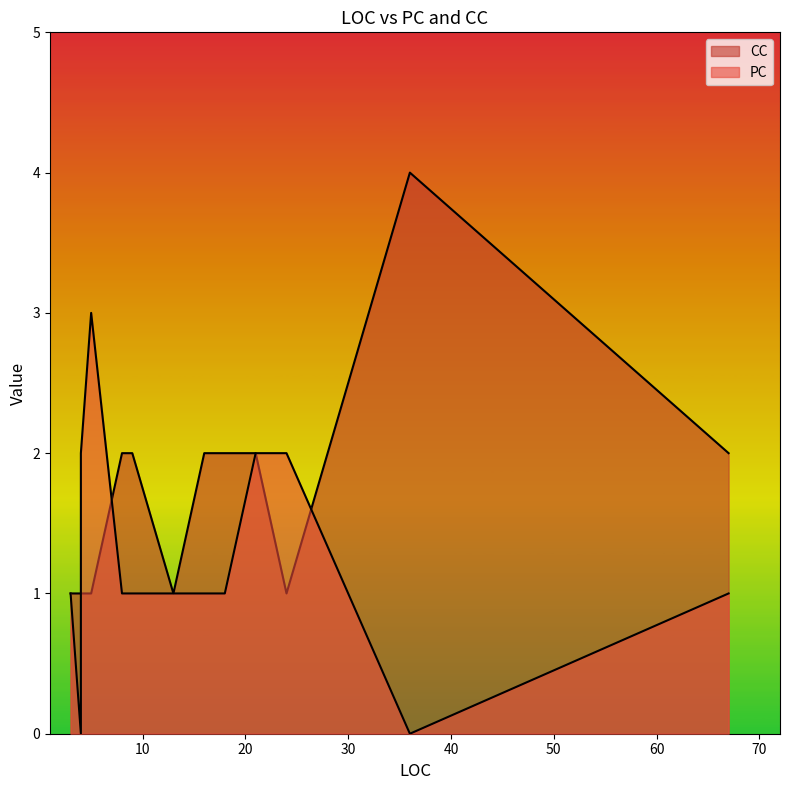

What is the sum of all values?

24